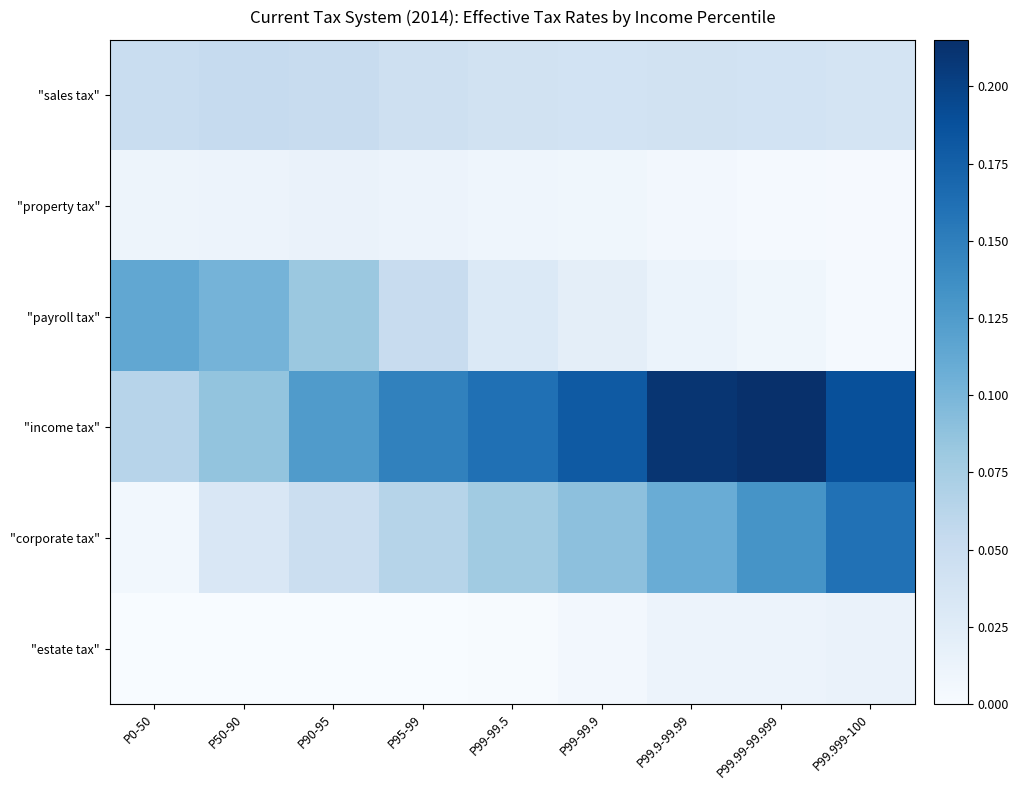

Which category has the lowest value across all series?

P50-90